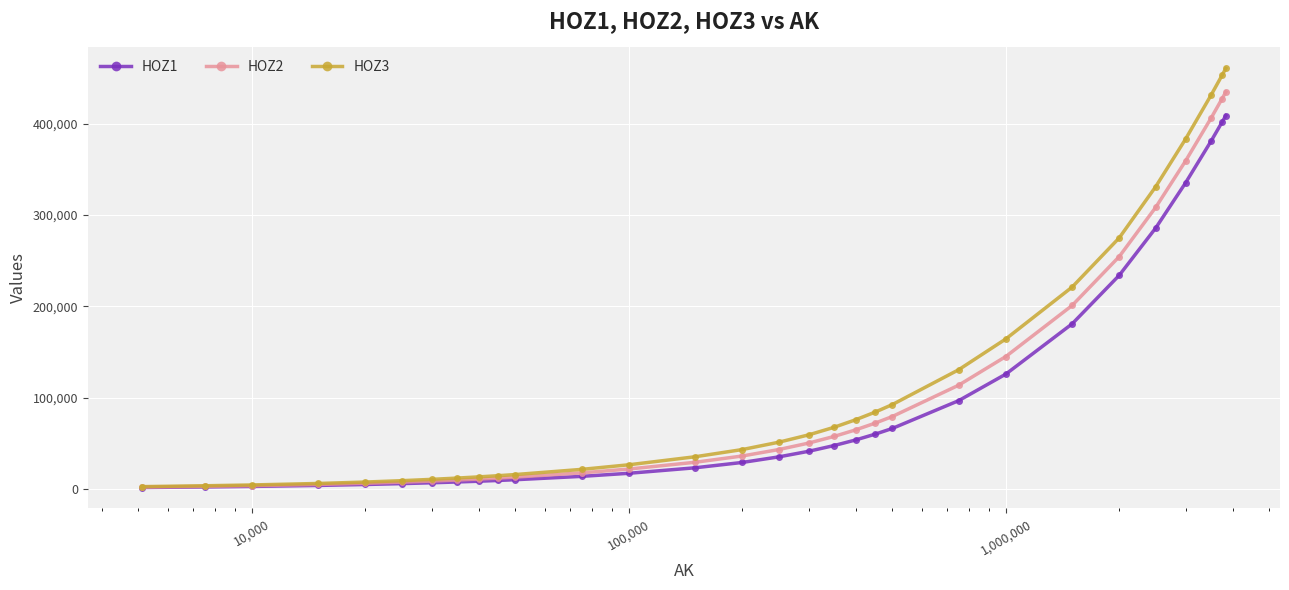

Rank the series by their maximum value, from highest to lowest.

HOZ3, HOZ2, HOZ1